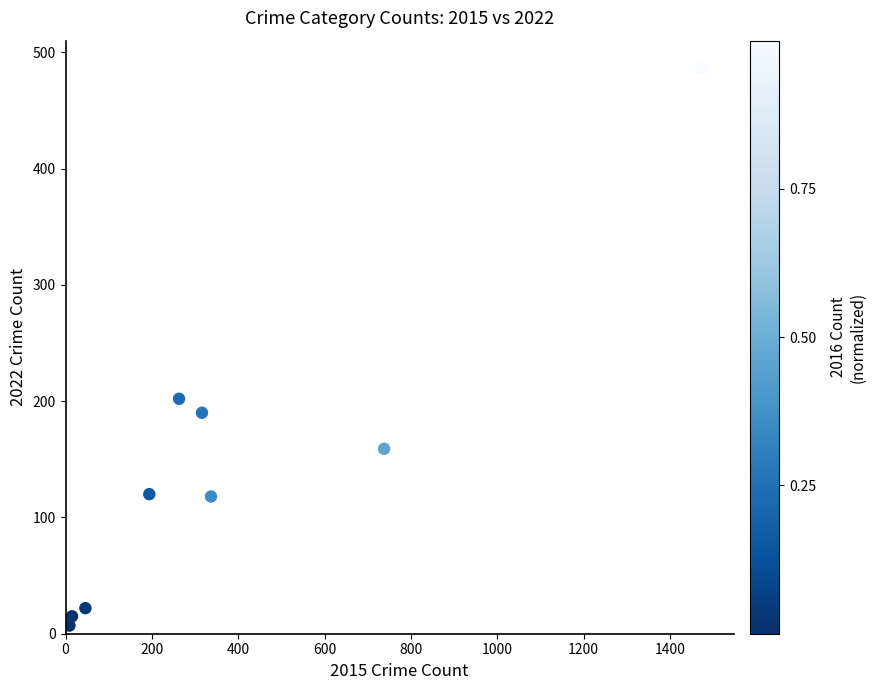

What is the average X value?

377